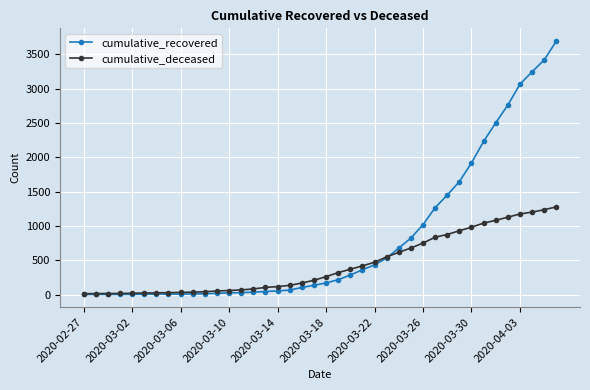

Rank the series by their maximum value, from lowest to highest.

cumulative_deceased, cumulative_recovered